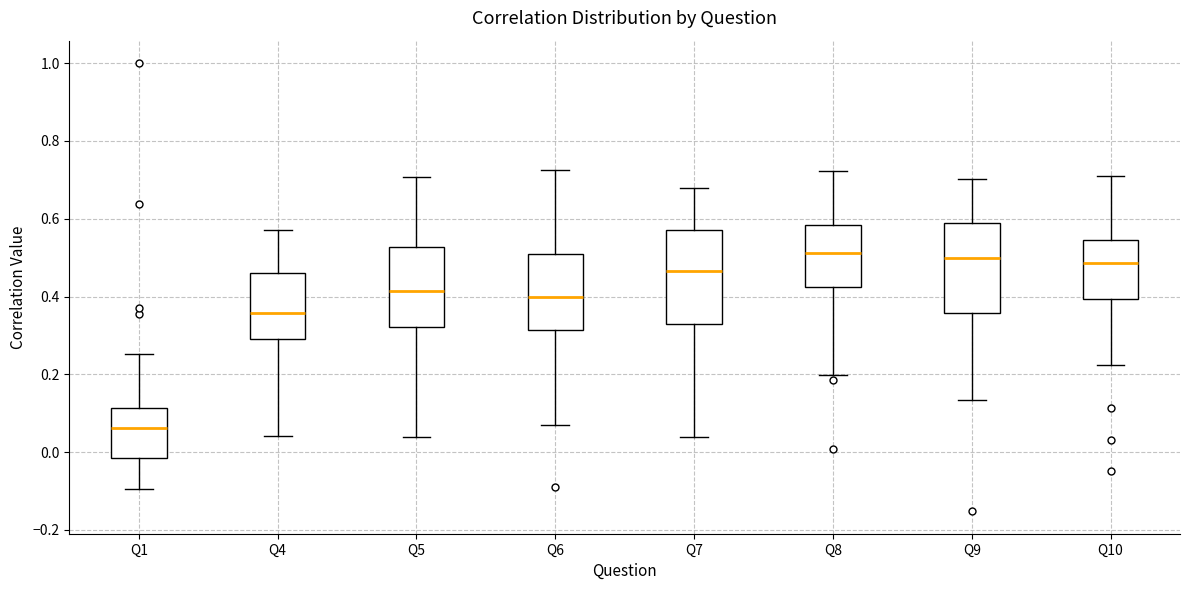

Where is the lower edge of the box for Q4 on the y-axis? The values are not printed on the chart, so give them approximately, as read against the axis.

0.30